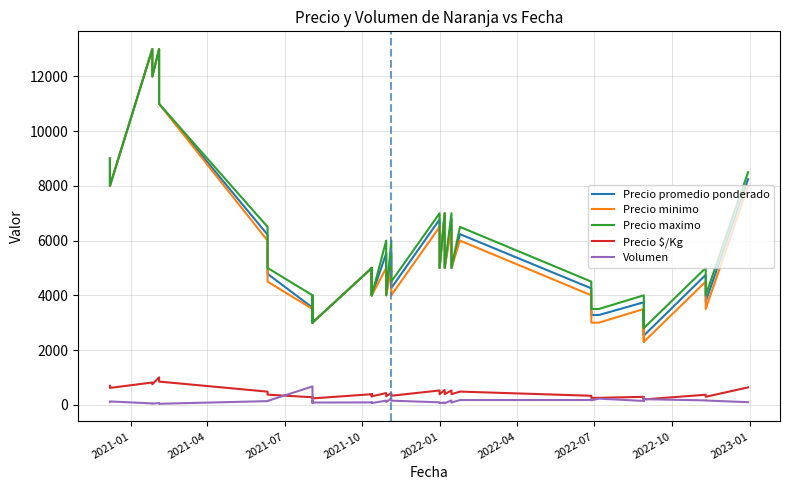

In Precio $/Kg, how many points are lower than both neighbors (excluding endpoints)?

16